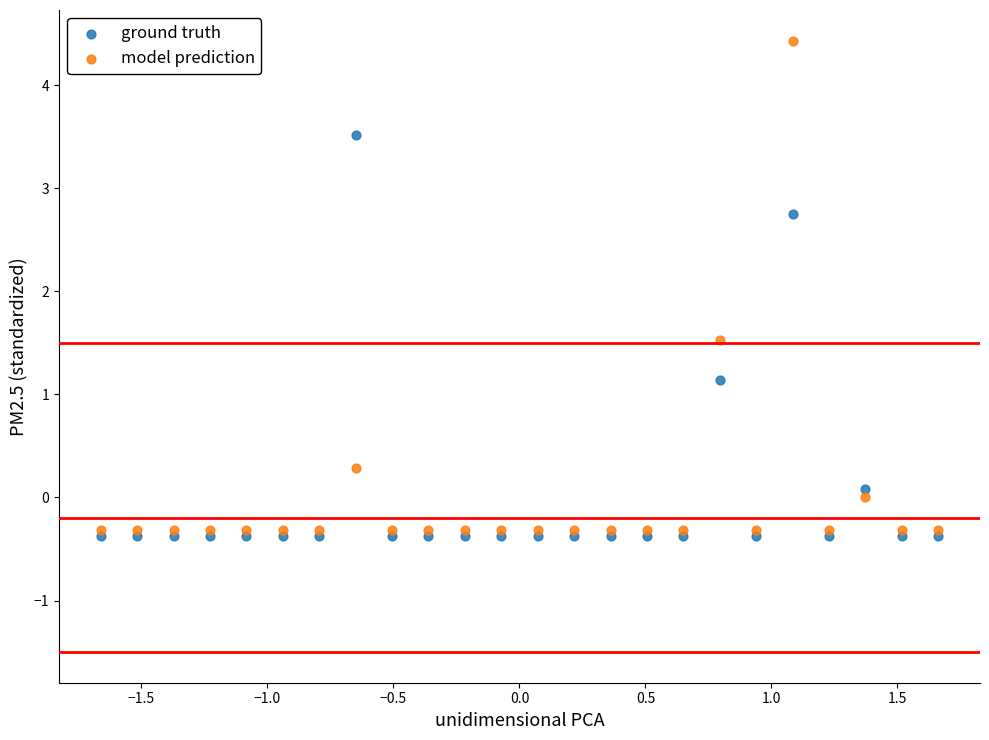

Which series has the largest Y range (max minus min)?

model prediction